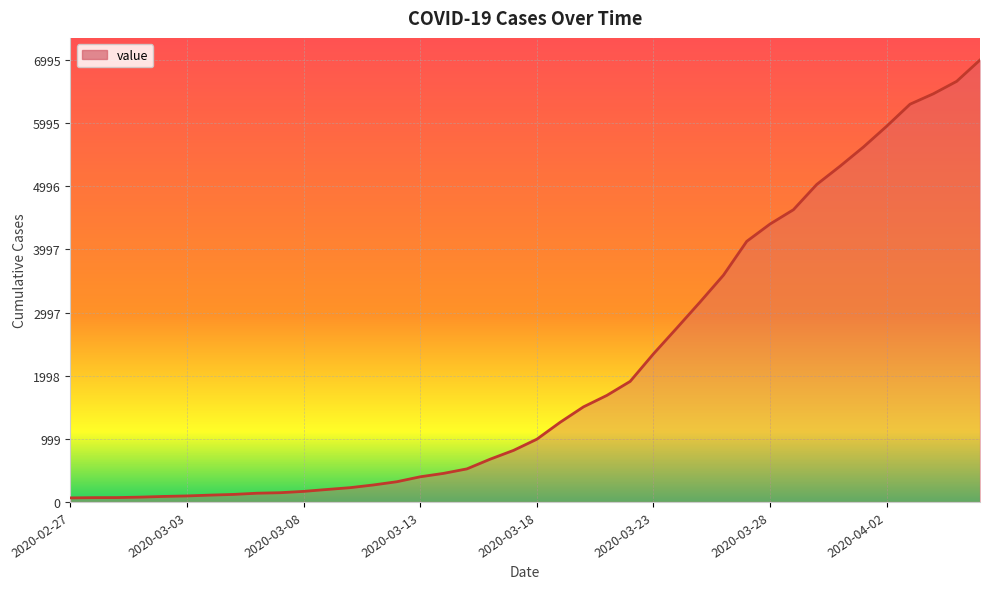

What is the difference between the maximum and minimum values?

6931